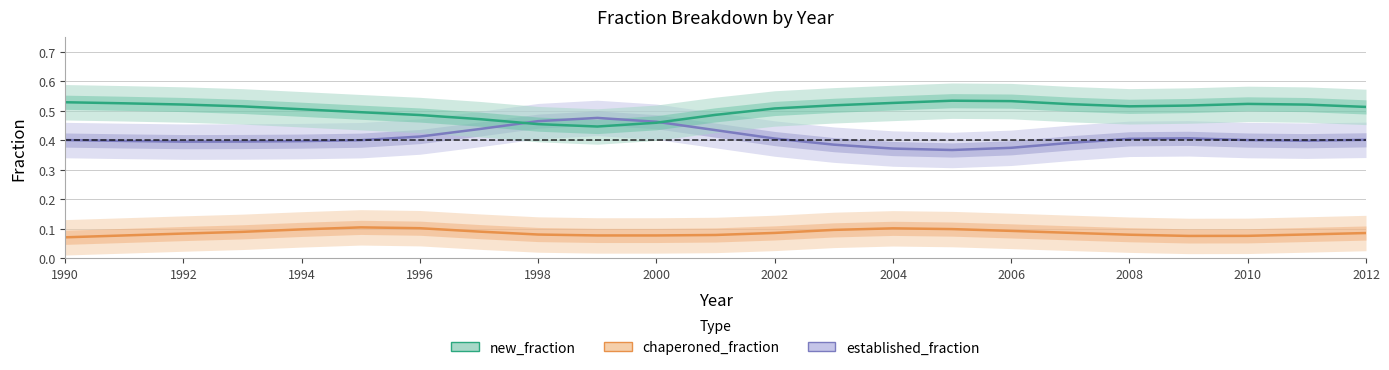

After their last crossing, which series has the higher values: established_fraction or new_fraction?

new_fraction